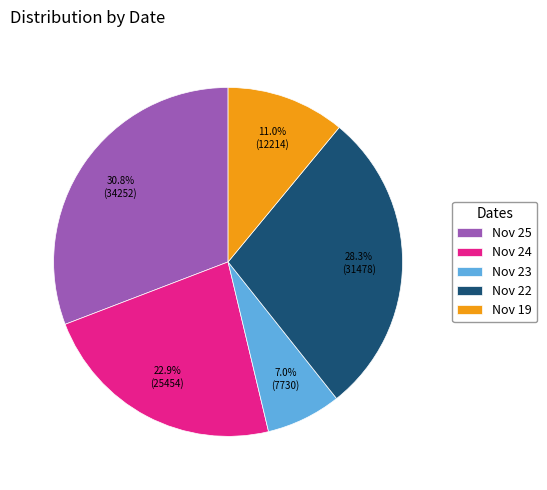

Combined, do Nov 22 and Nov 23 account for over 50%?

No